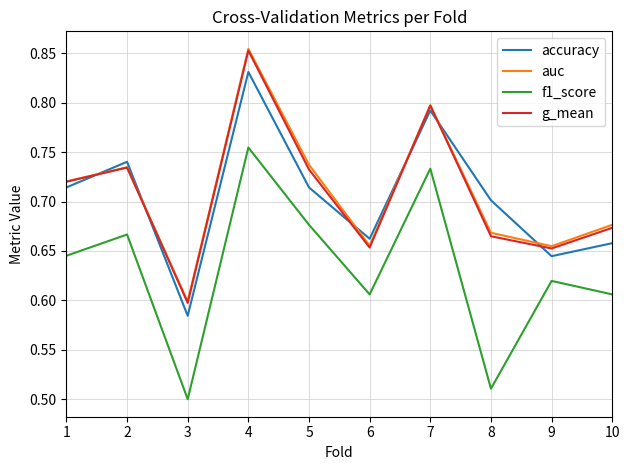

In g_mean, how many points are lower than both neighbors (excluding endpoints)?

3